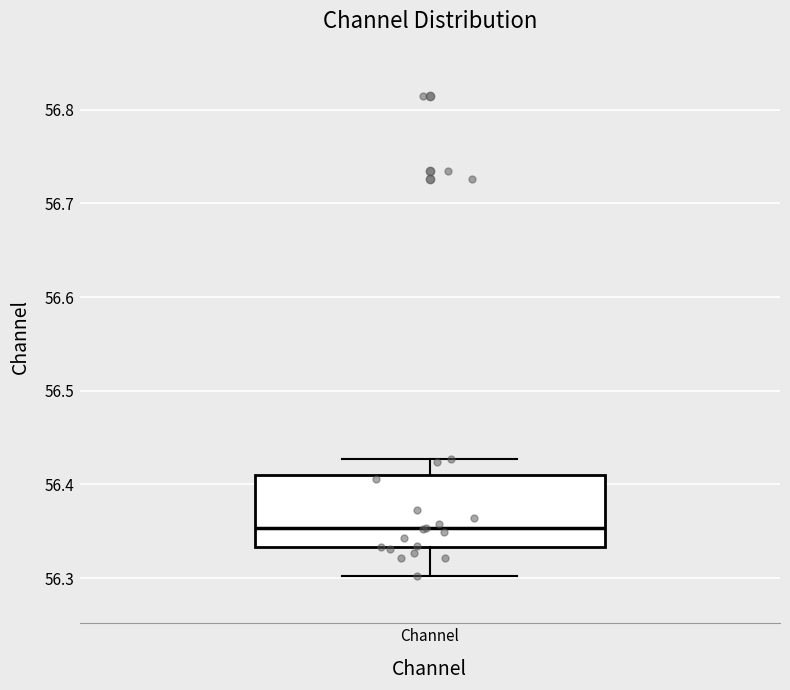

Read this box plot against the y-axis: the position of the median line, the range covered by the box, and the ends of both whiskers. The values are not printed on the chart, so give them approximately, as read against the axis.

median 56.35, box 56.33 to 56.41, whiskers 56.30 to 56.43